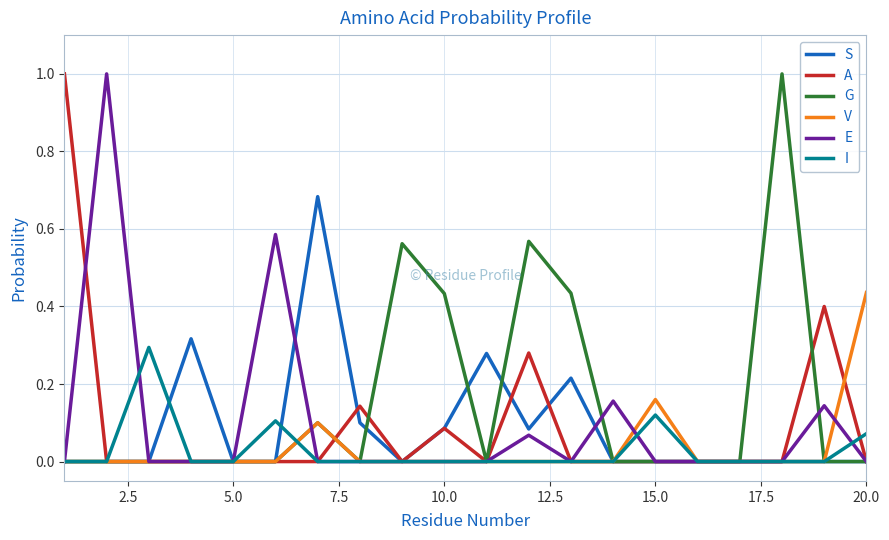

Count the V values in the range 0 to 1.

20